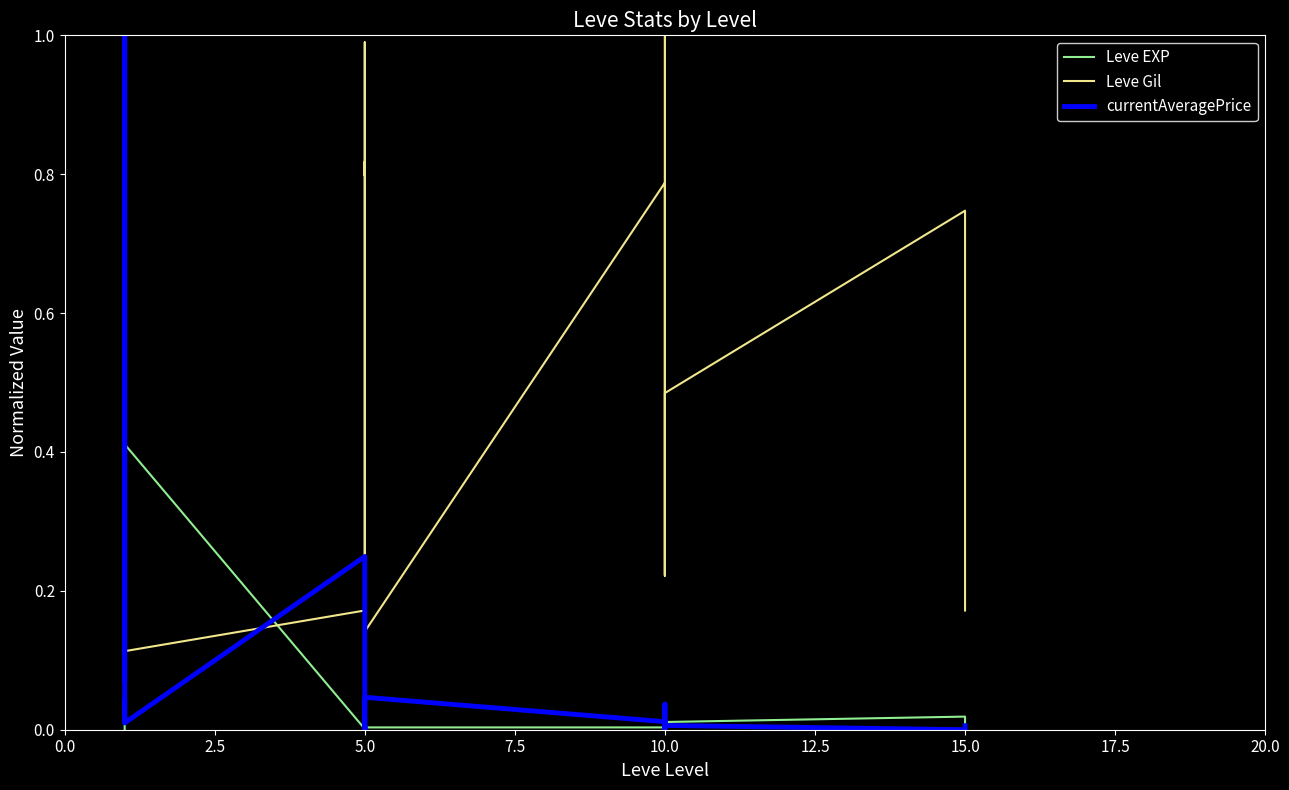

Does the chart display data point markers on the line(s)?

No